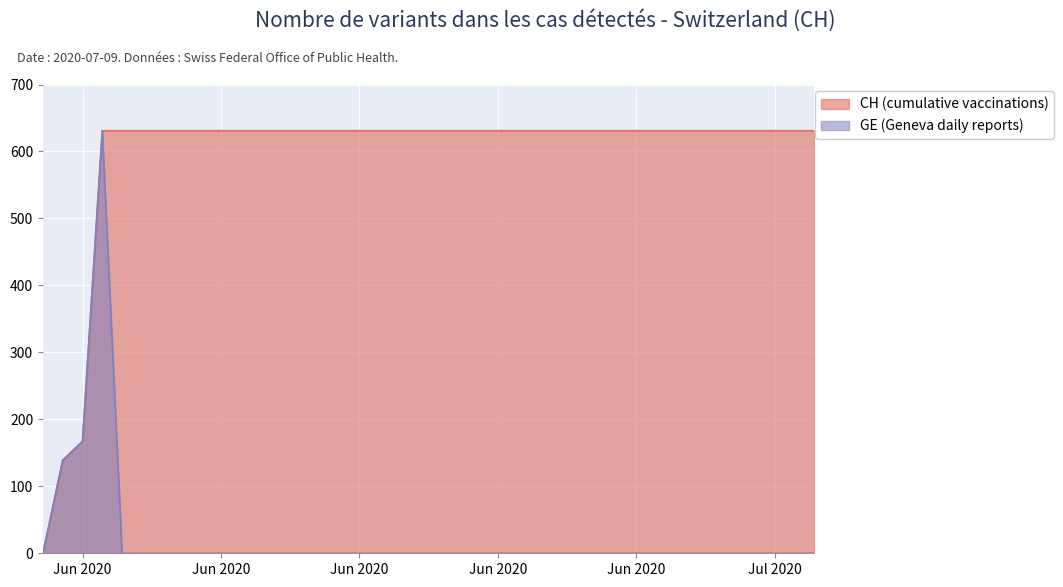

Is it true that CH equals 1064 at 2020-07-02?

False